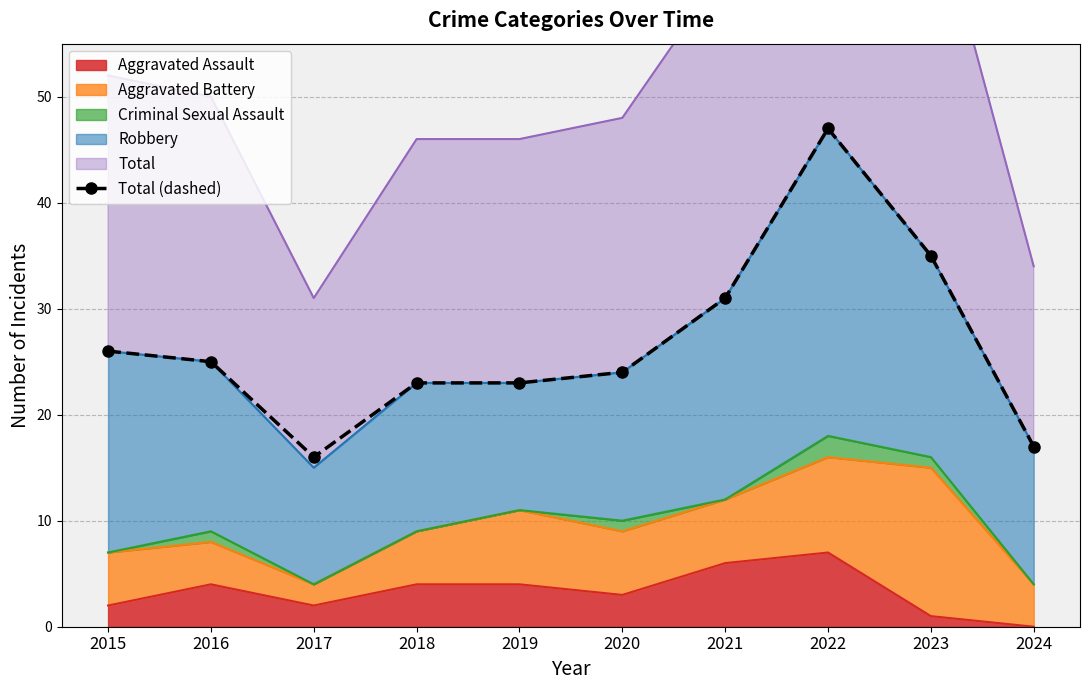

Rank the categories by value from highest to lowest.

2022, 2023, 2021, 2015, 2016, 2020, 2018, 2019, 2024, 2017